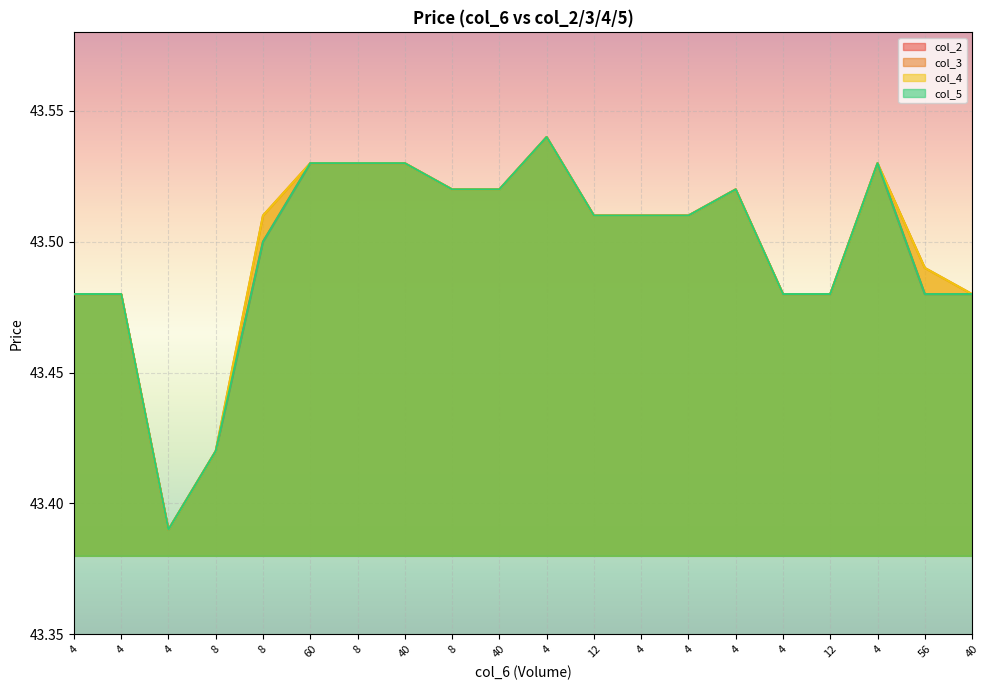

How many lines are shown in the chart?

4